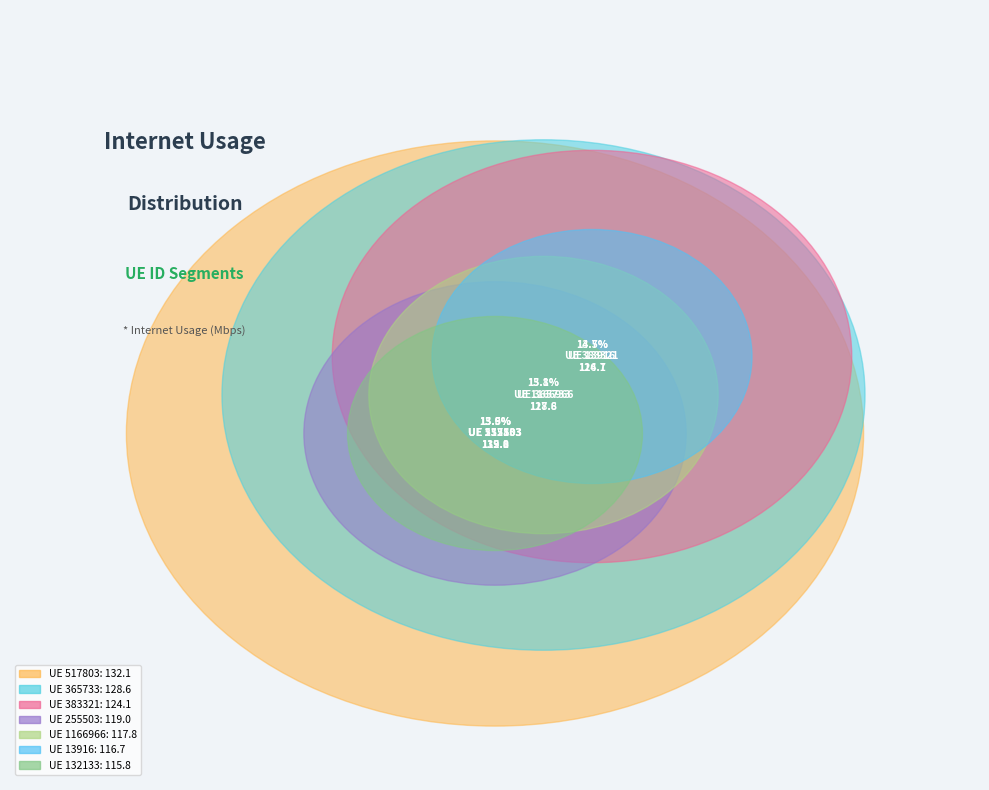

The 383321 slice represents 9% of the pie. True or false?

False